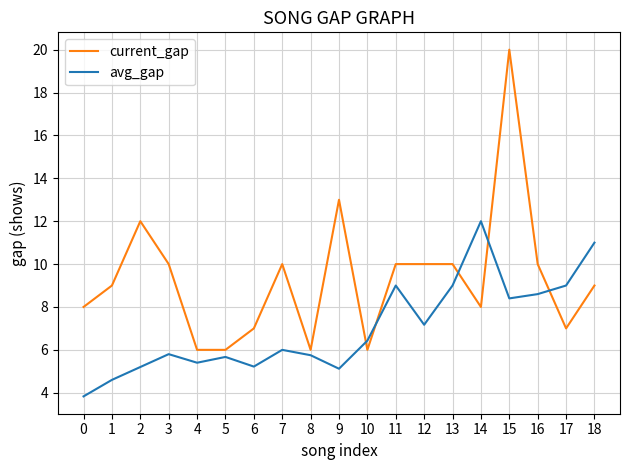

True or false: avg_gap has a value of 5.8 at 8.

True